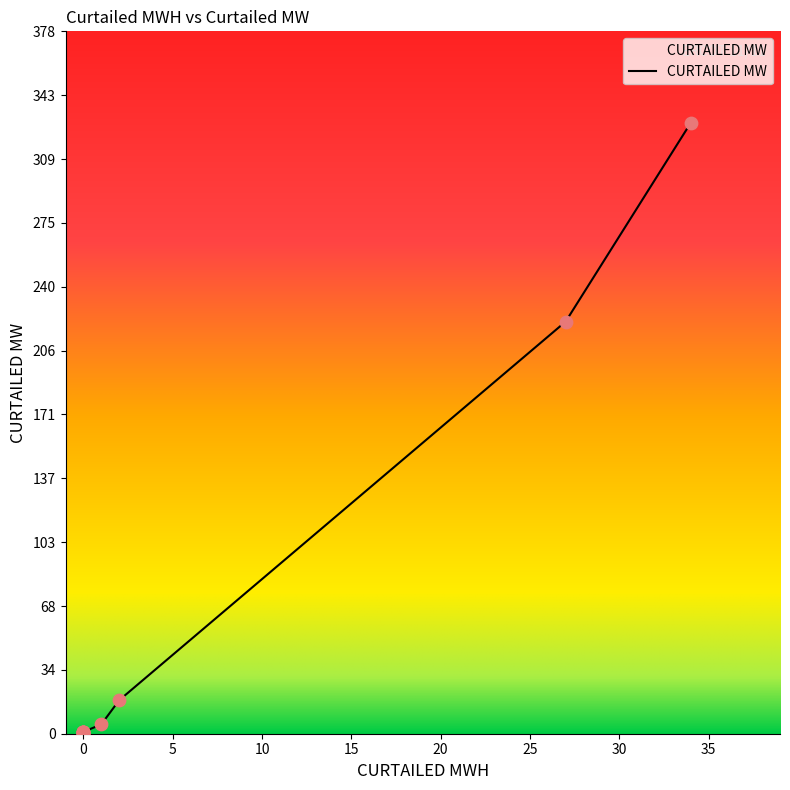

Between 0 and 34, which is larger?

34